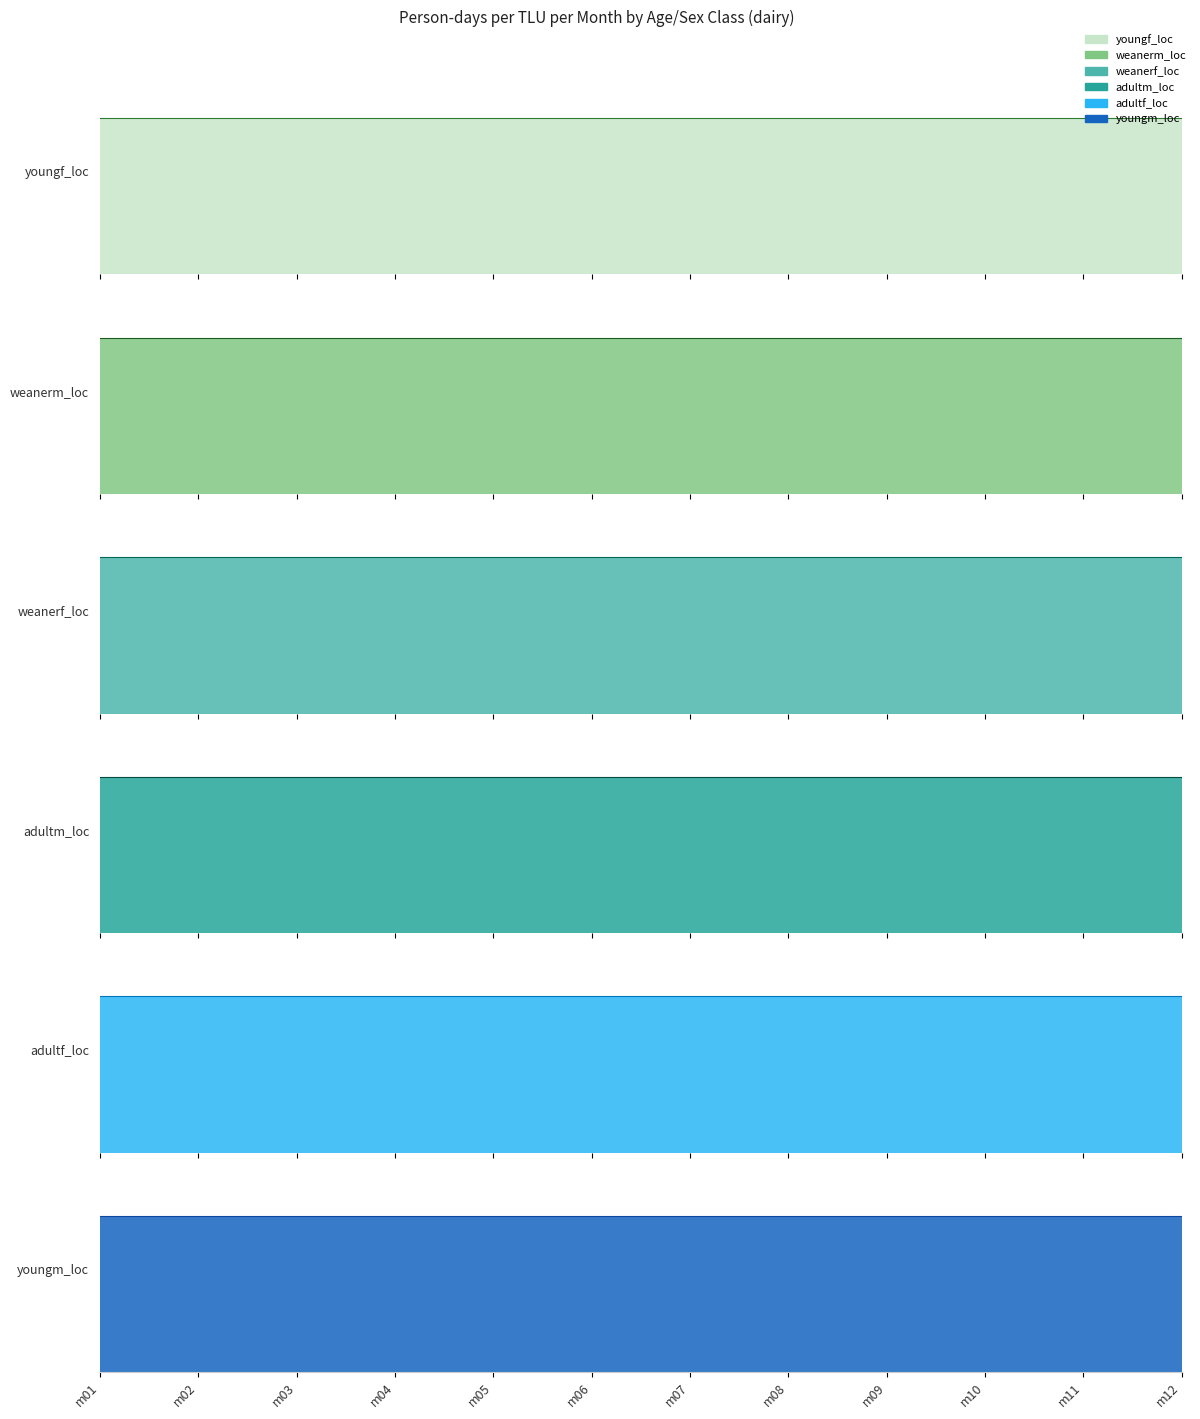

True or false: weanerm_loc has a value of 12.6 at m01.

True